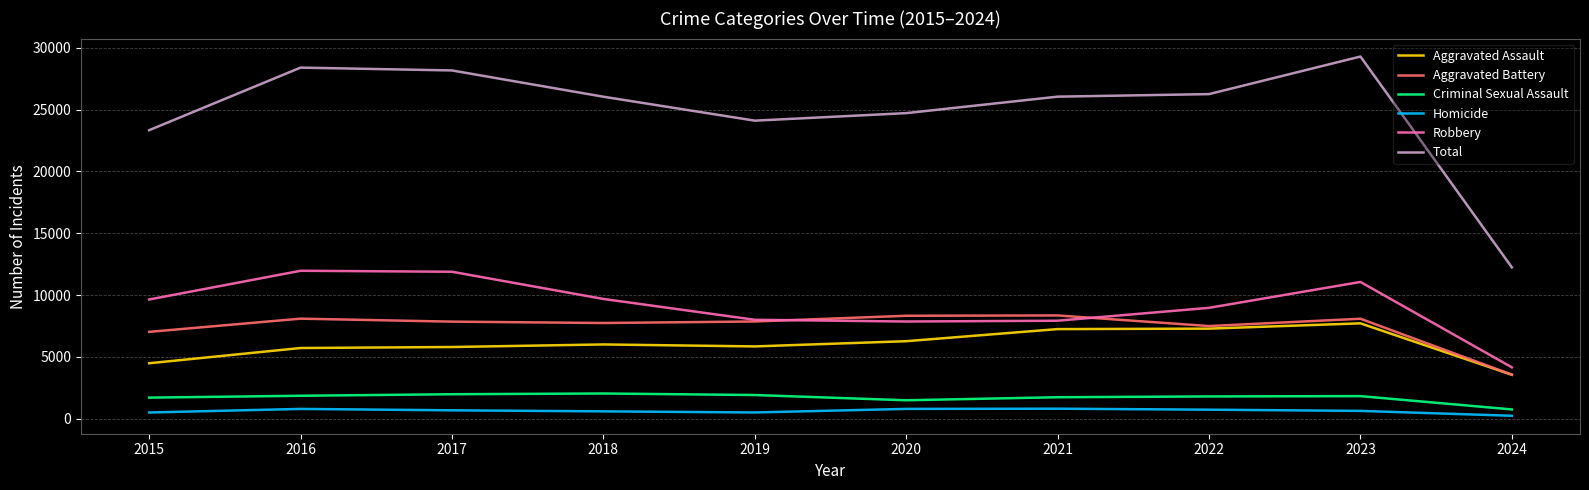

True or false: Homicide and Aggravated Battery intersect in this chart.

False